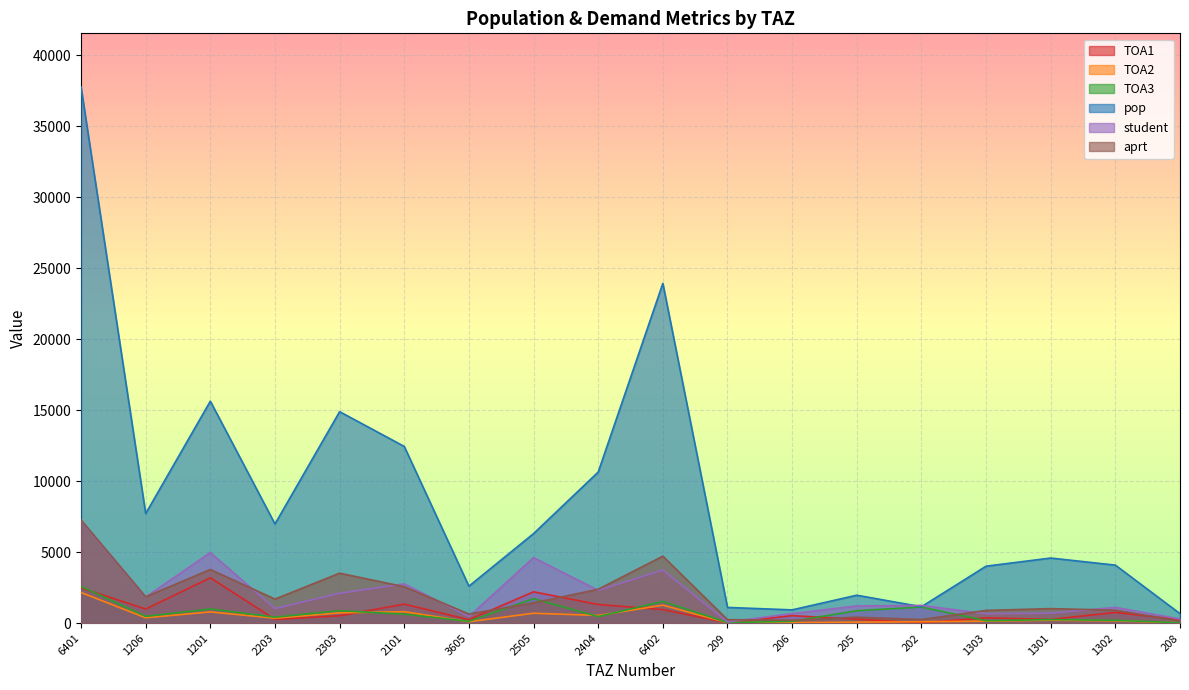

What is the sum of the TOA2 values at 6401 and 2303?

2874.5